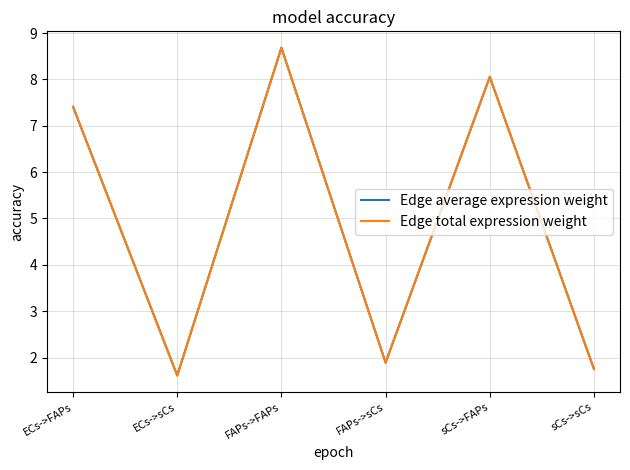

True or false: Edge total expression weight and Edge average expression weight cross at least once.

False